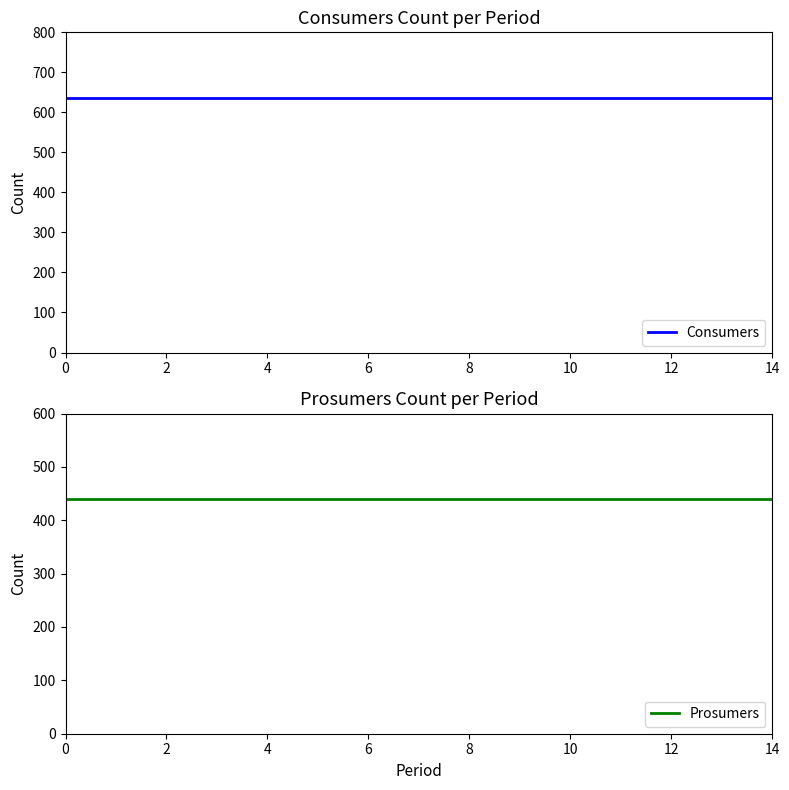

True or false: Consumers and Prosumers cross at least once.

False